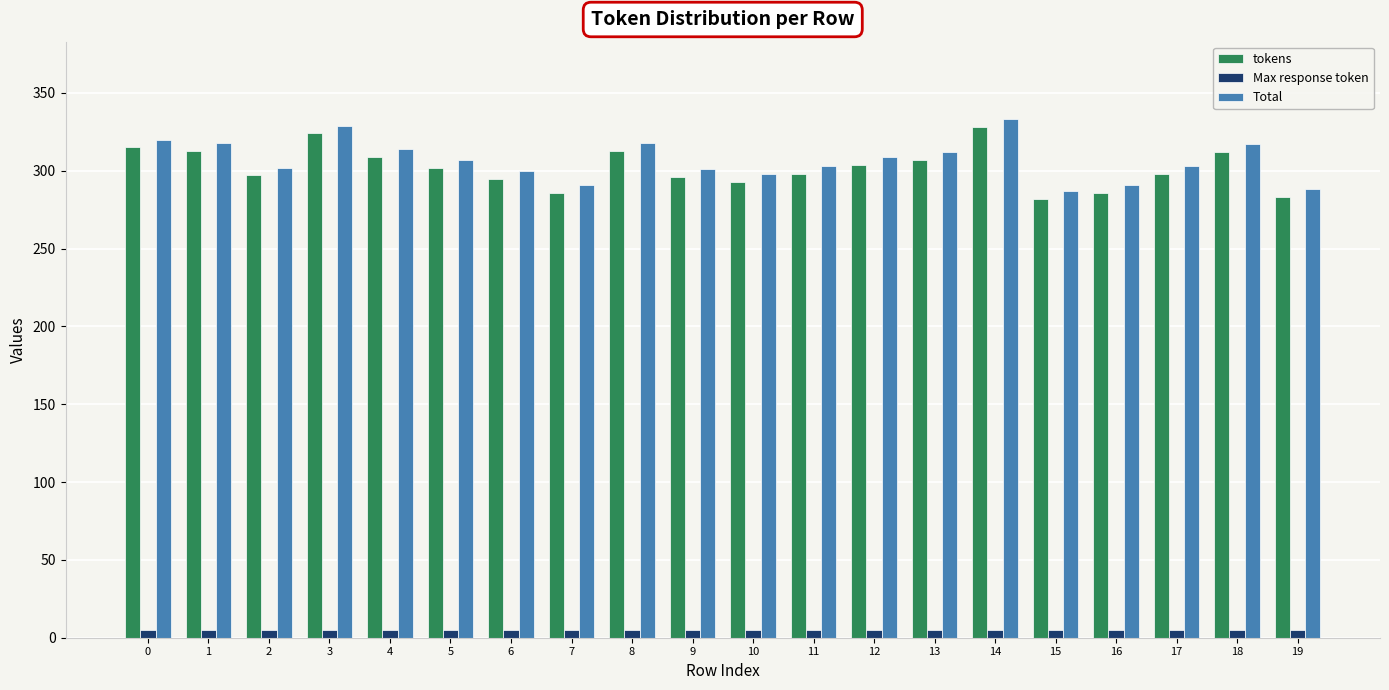

What is the difference between the second highest and second lowest values in the tokens series?

41